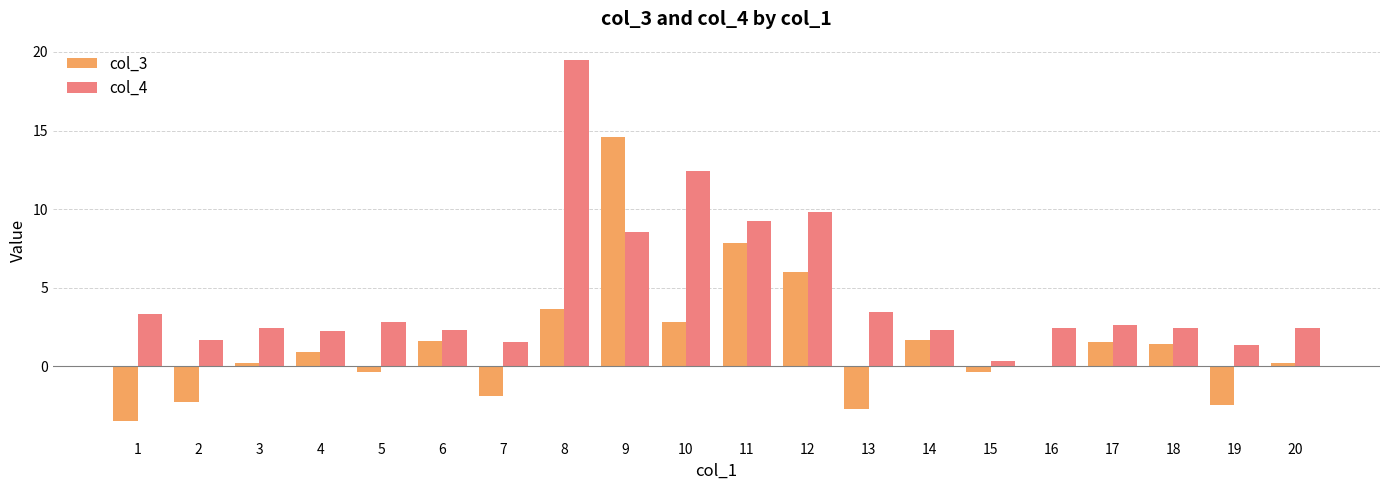

The value of col_3 at 12 is 1.2. True or false?

False